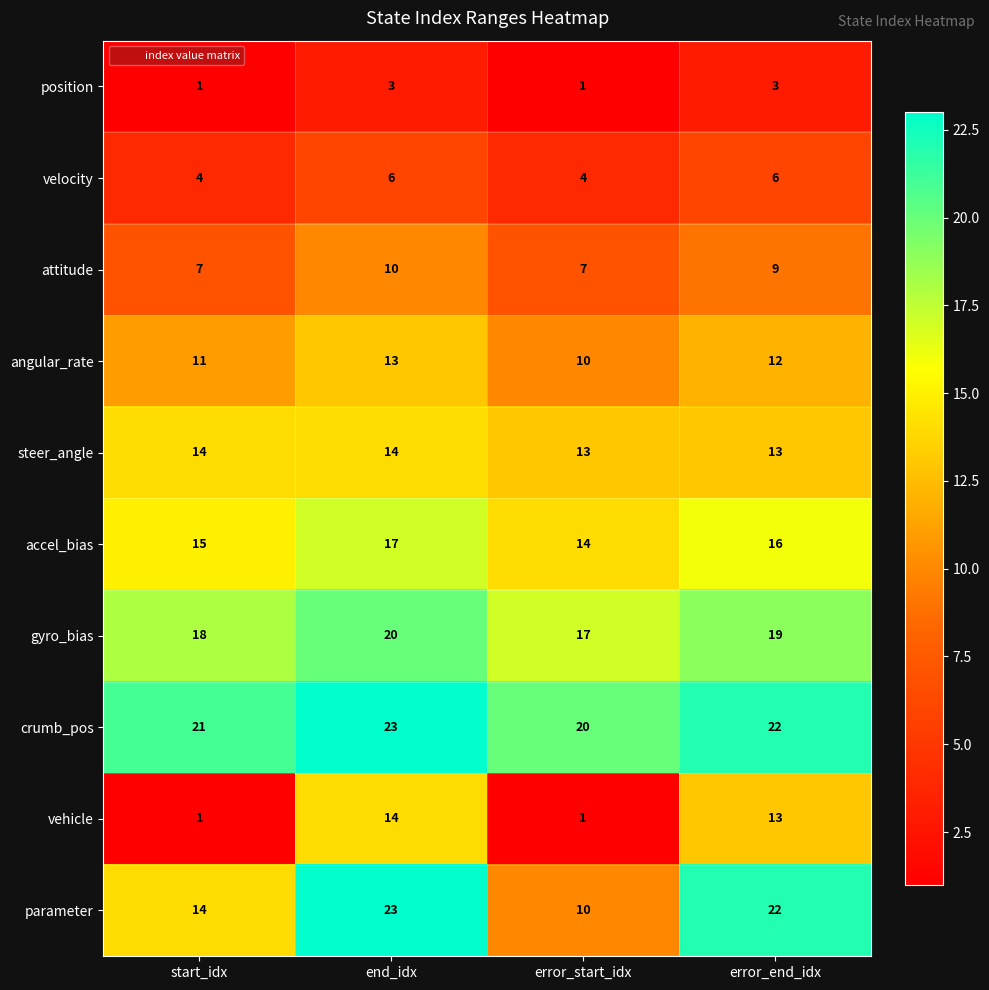

How many data points in angular_rate are less than 12?

2